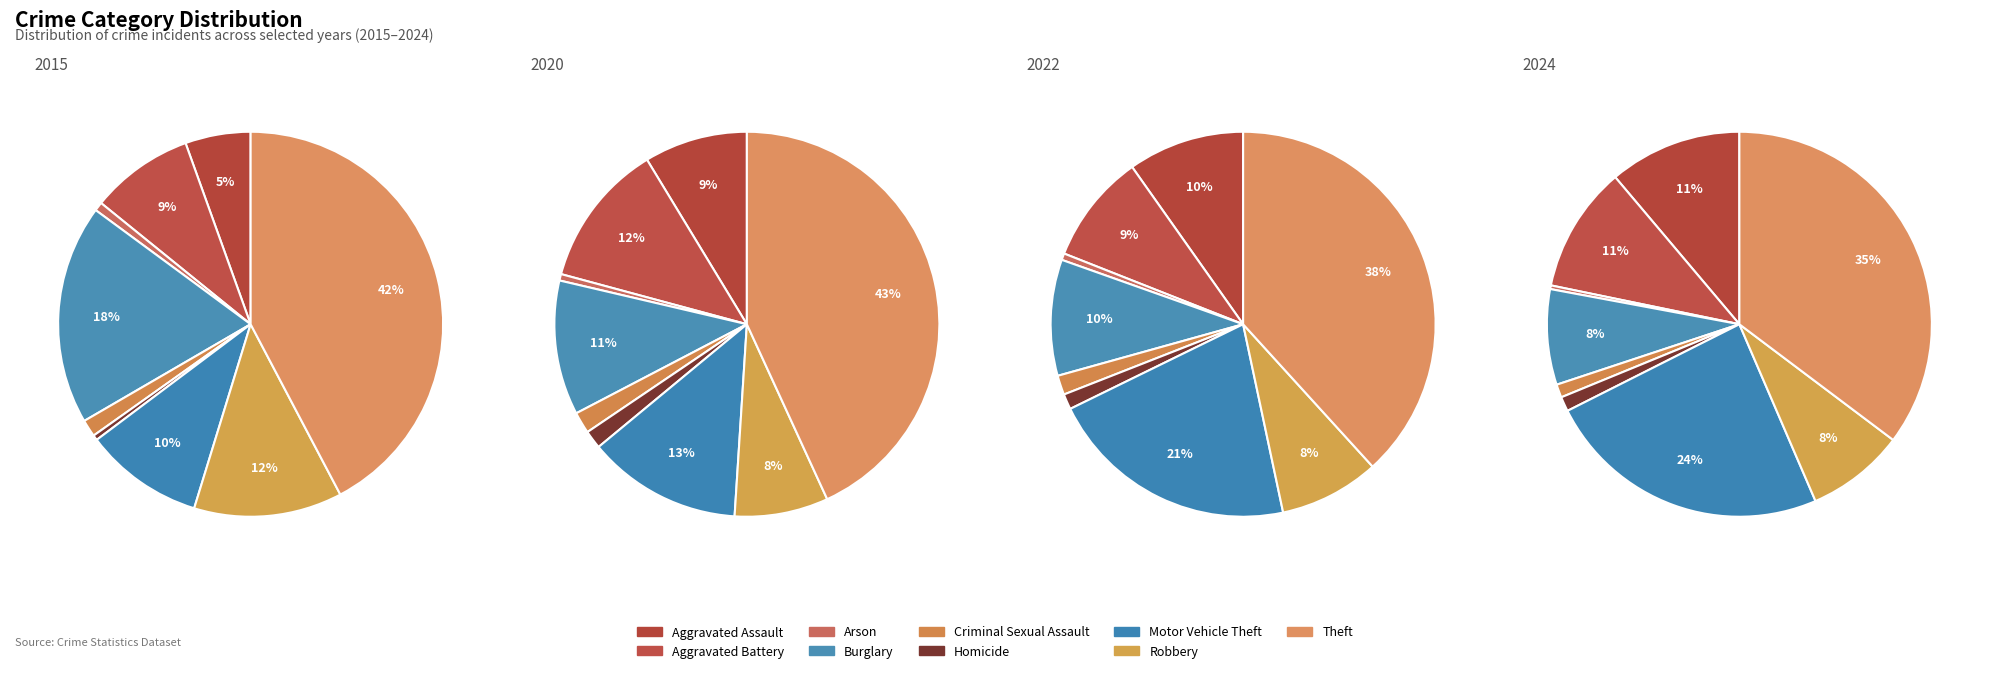

True or false: Robbery accounts for 8% of the total.

True